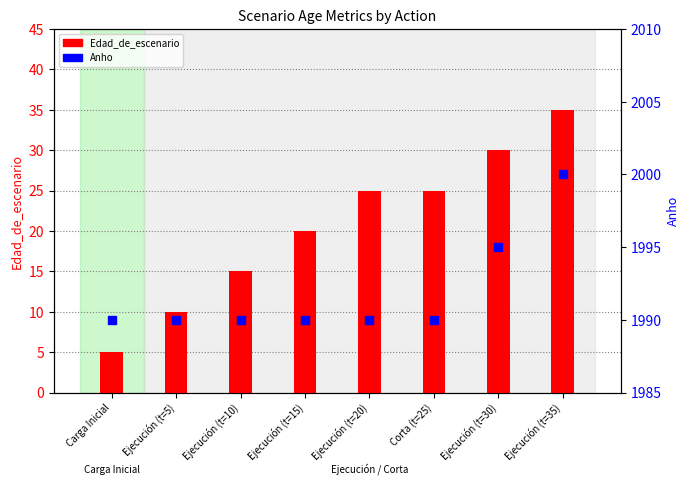

What are all the series names shown in the legend?

Edad_de_escenario, Anho